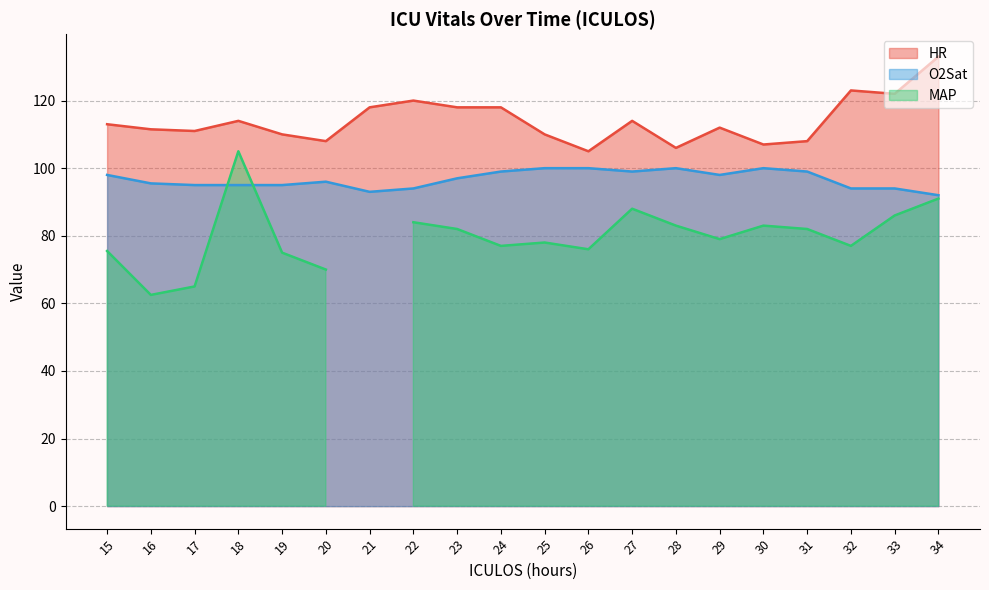

What is the lowest value of the HR series?

105.0